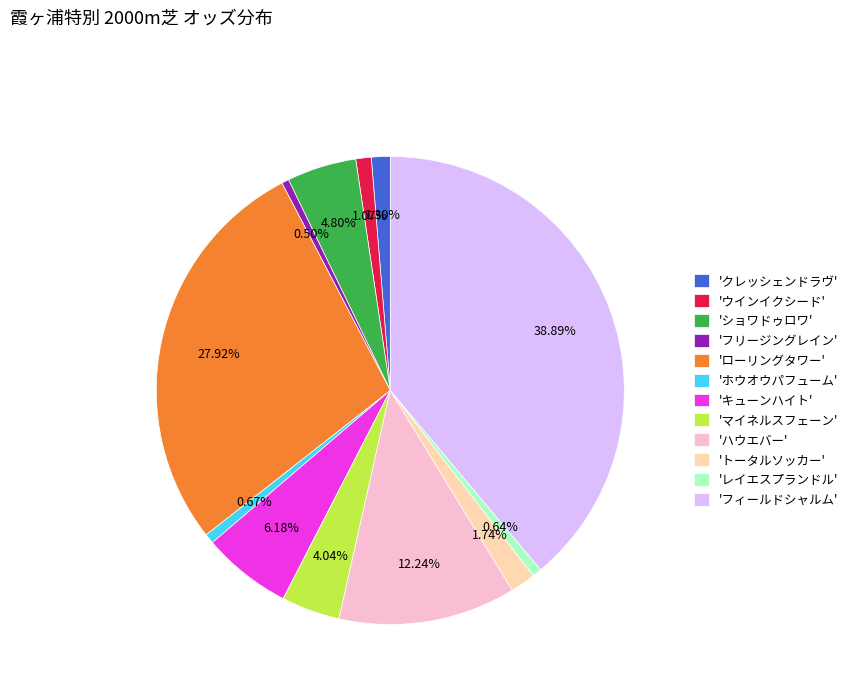

Which slice is the largest?

'フィールドシャルム'